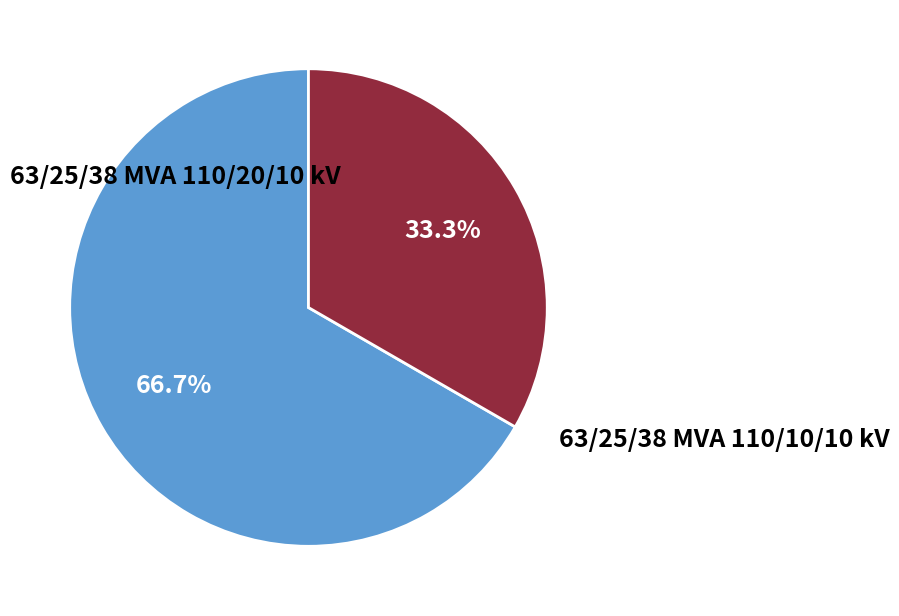

Does any single category account for the majority?

Yes